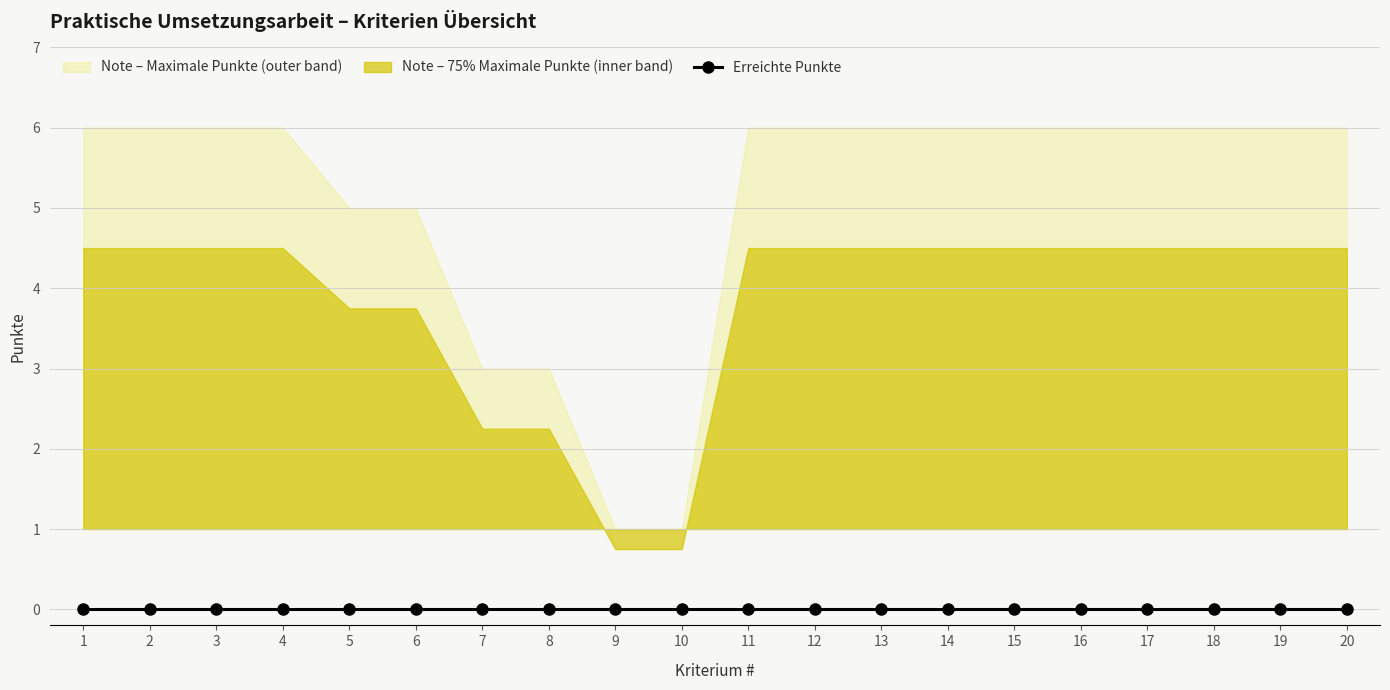

Rank the series by their maximum value, from lowest to highest.

Erreichte Punkte, Note, Maximale Punkte